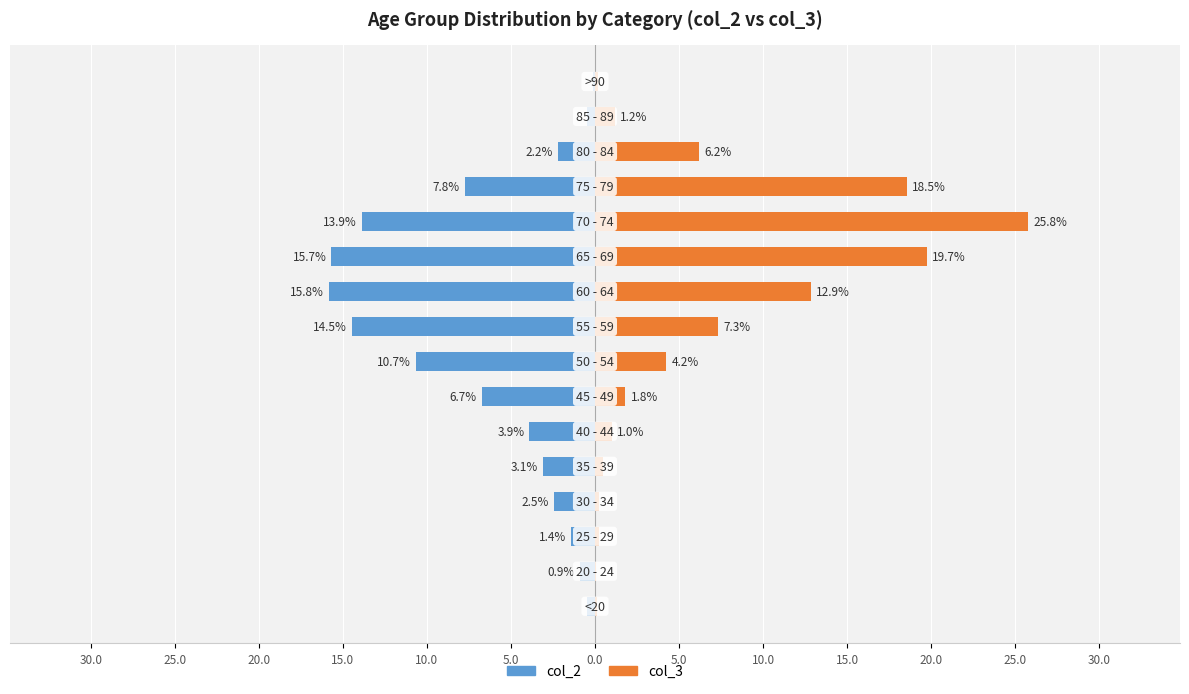

List the series in order of their overall mean, lowest first.

col_2, col_3